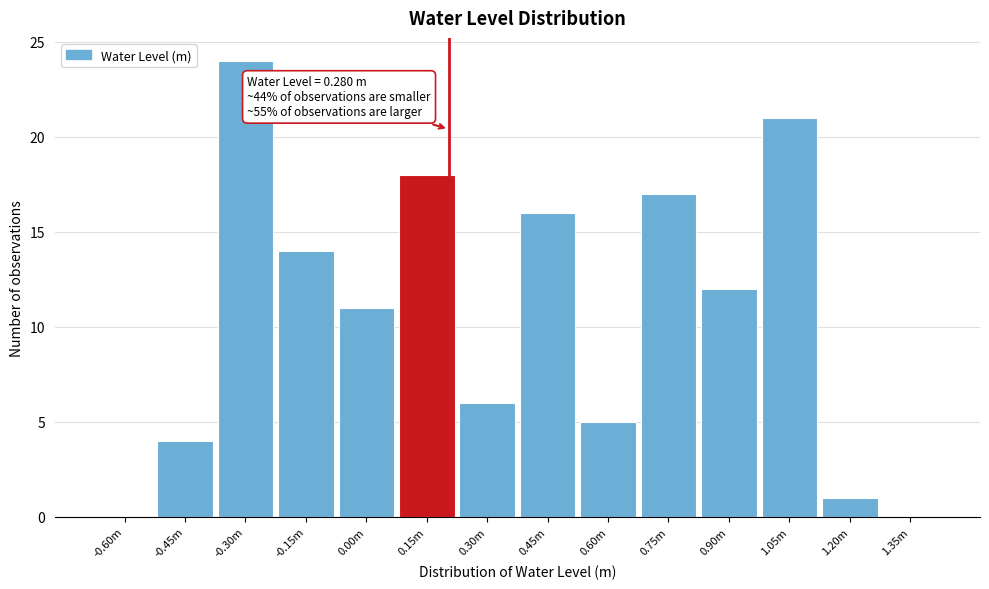

Reading left to right, transcribe all the data shown in this chart.

-0.60m=0	-0.45m=4	-0.30m=24	-0.15m=14	0.00m=11	0.15m=18	0.30m=6	0.45m=16	0.60m=5	0.75m=17	0.90m=12	1.05m=21	1.20m=1	1.35m=0